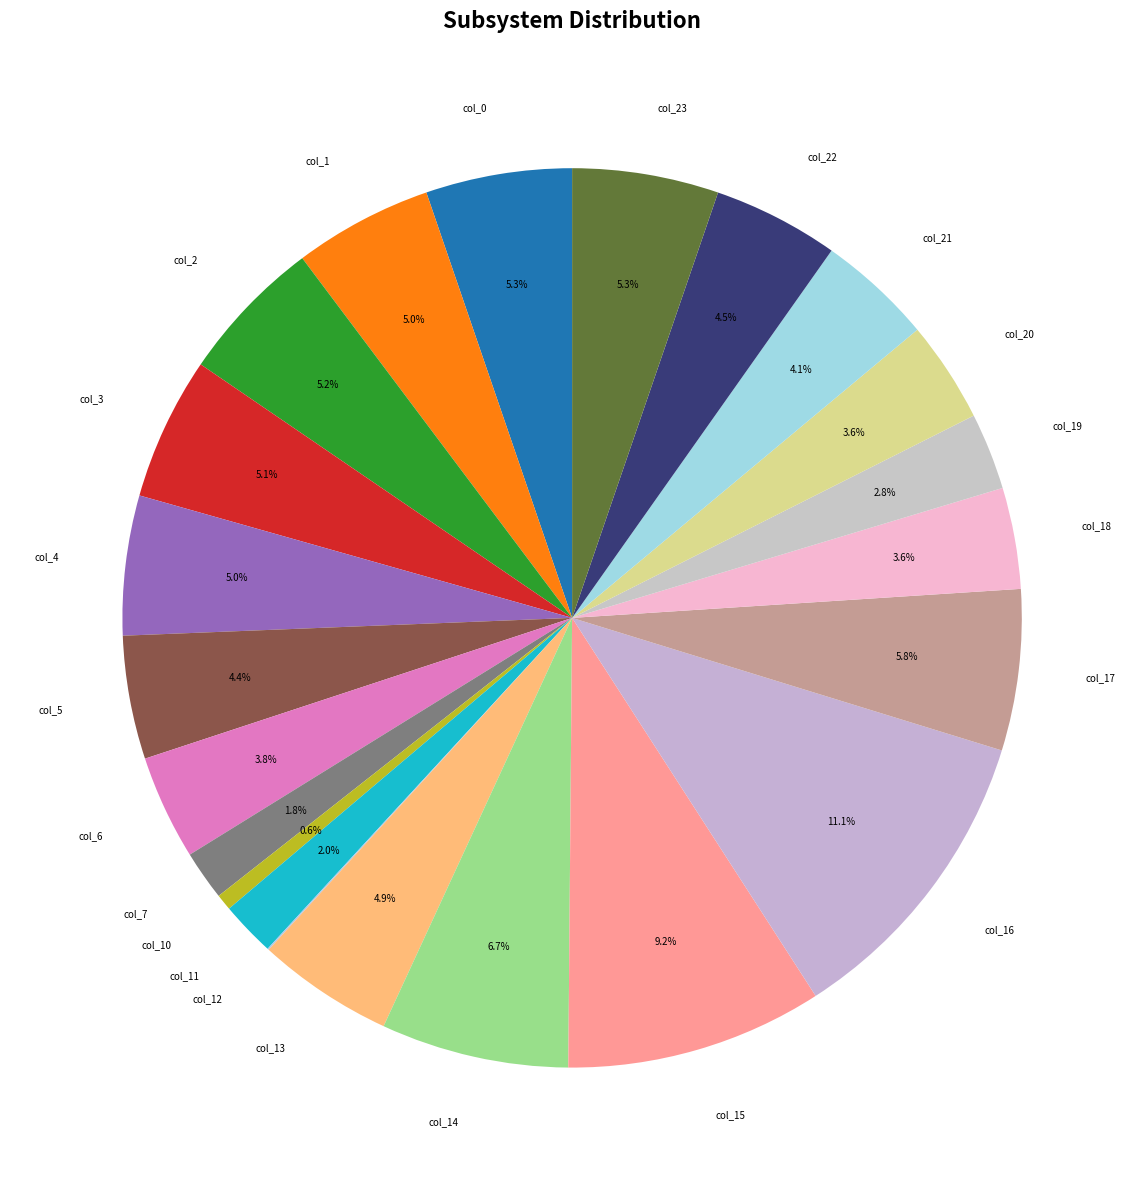

Do col_13 and col_0 together represent more than half of the pie?

No